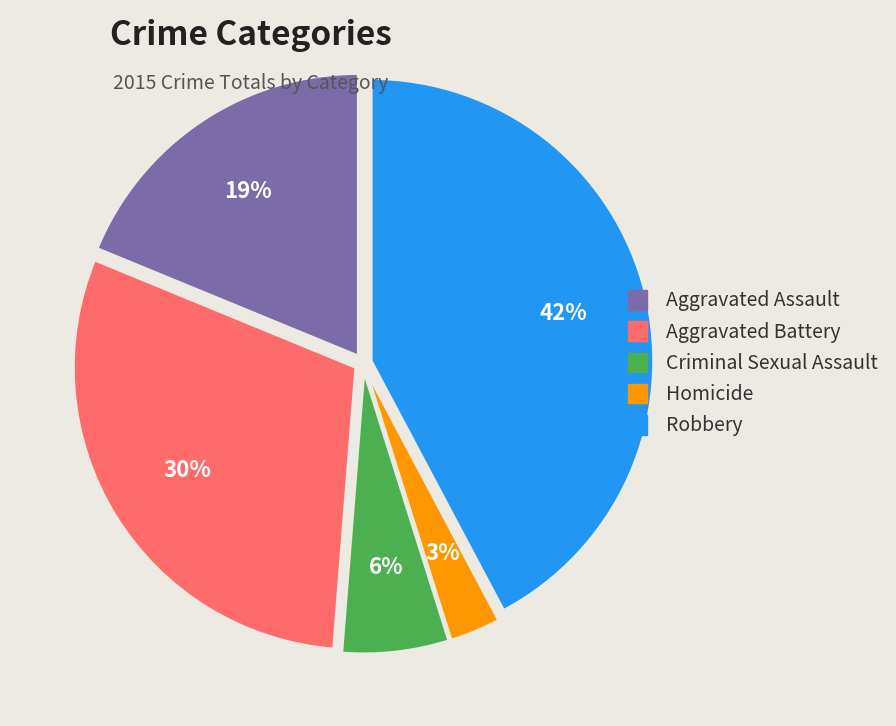

True or false: Robbery accounts for 36% of the total.

False